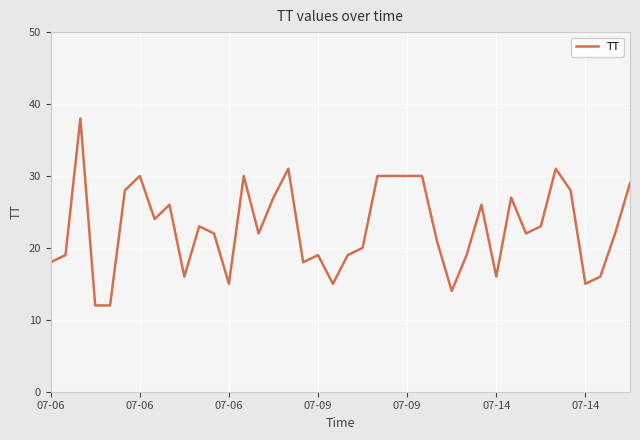

What is the smallest value displayed?

12